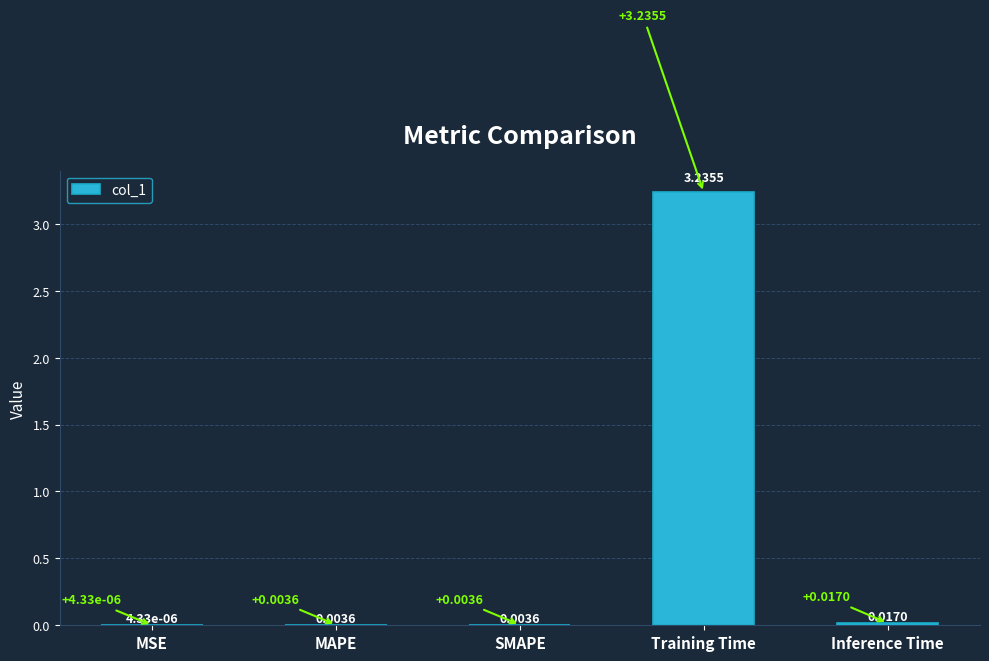

Where is the data nearest to the value 1?

Inference Time